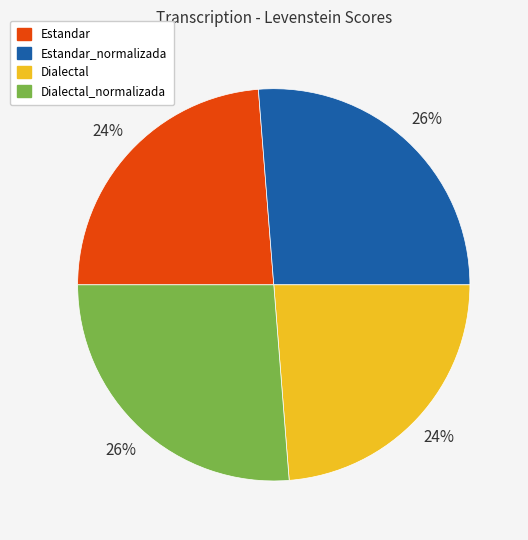

How many segments does this pie chart have?

4